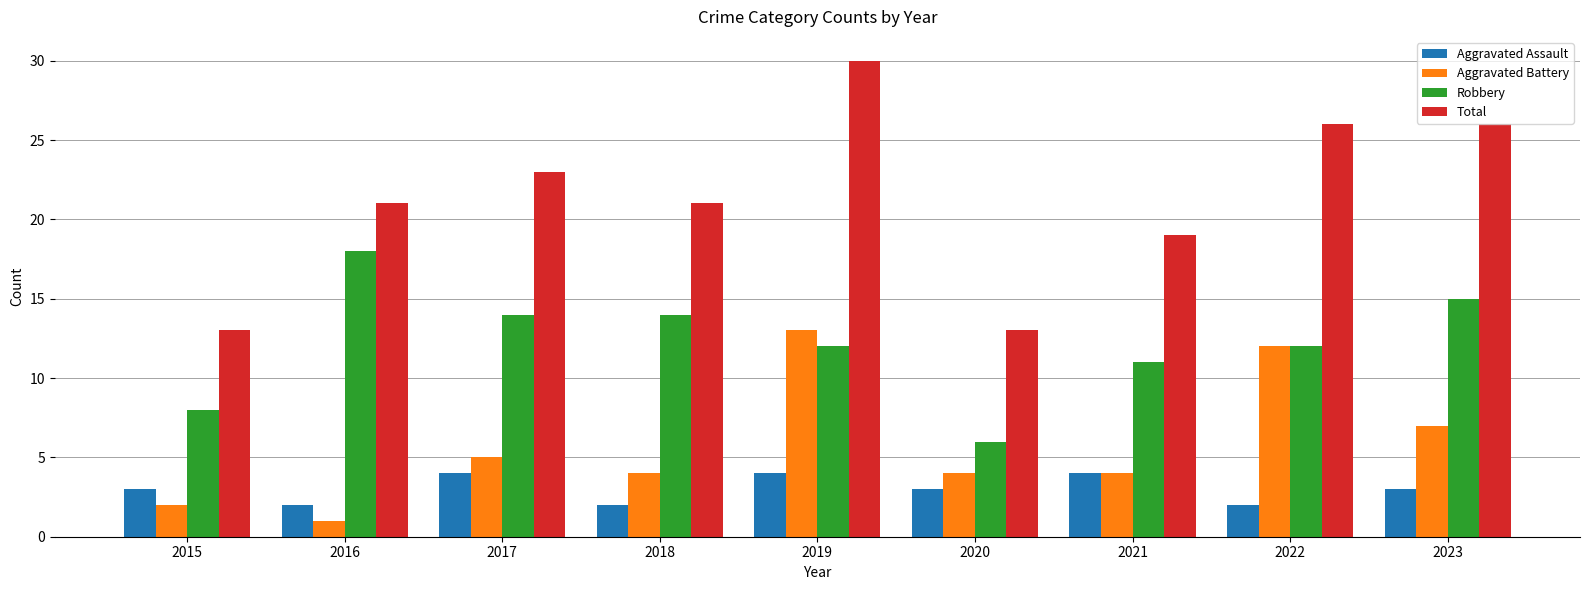

Reading left to right, what are all the values shown in this chart?

Aggravated Assault: 3	2	4	2	4	3	4	2	3
Aggravated Battery: 2	1	5	4	13	4	4	12	7
Robbery: 8	18	14	14	12	6	11	12	15
Total: 13	21	23	21	30	13	19	26	26